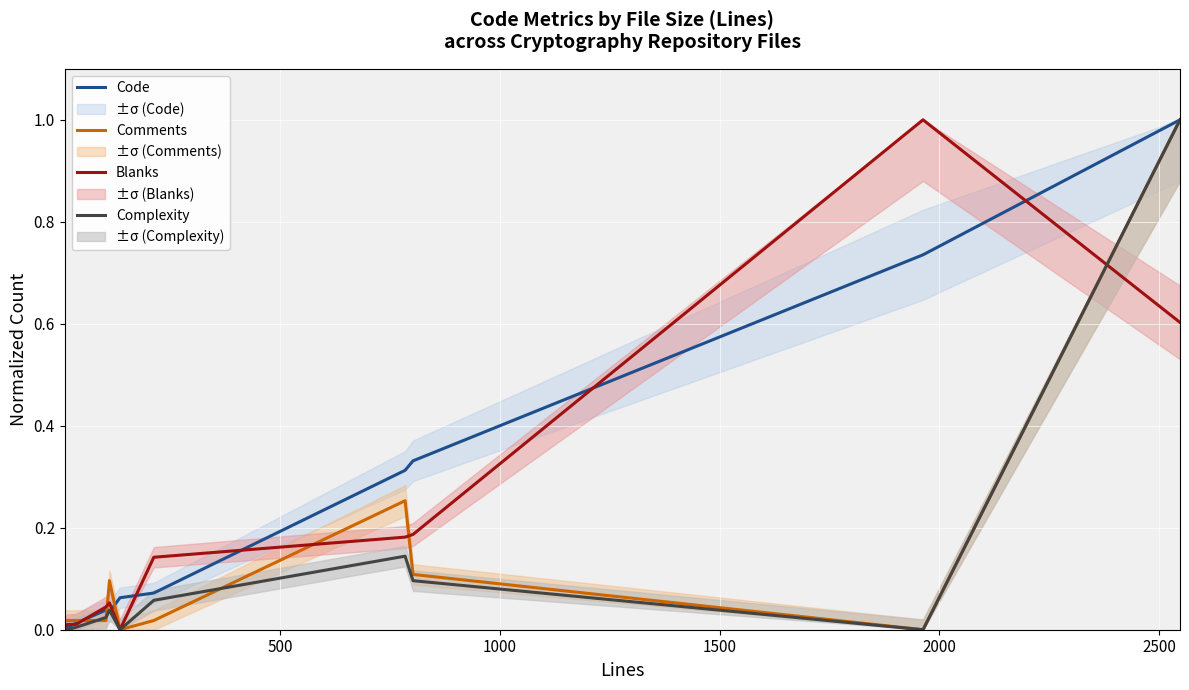

What is the maximum value for Blanks?

1.0